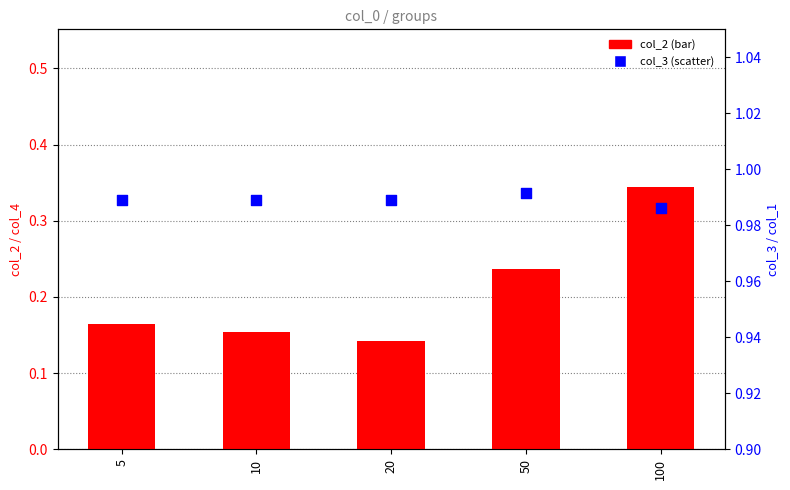

What are all the series names shown in the legend?

col_2 (bar), col_3 (scatter)